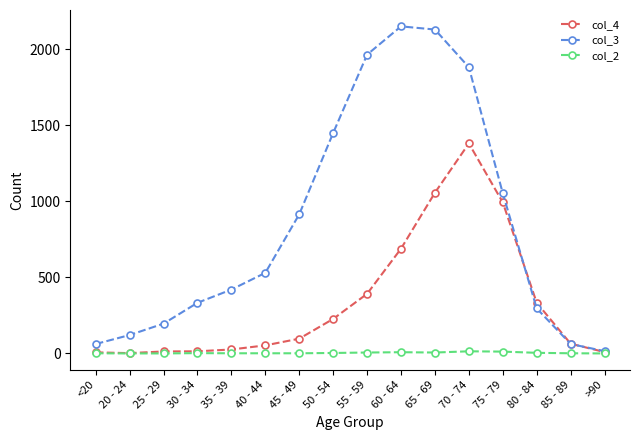

Does the chart display data point markers on the line(s)?

Yes